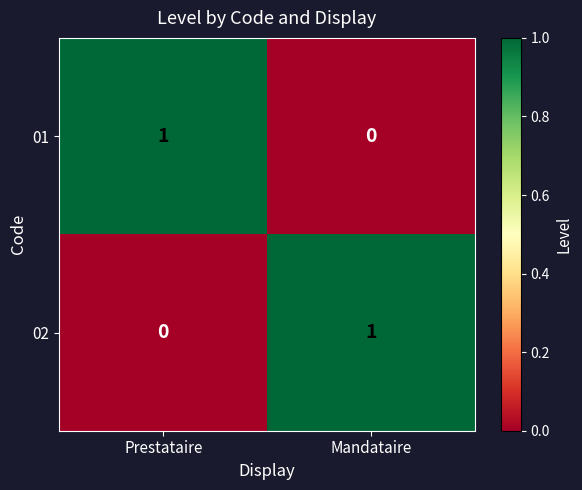

Is it true that 01 equals 1 at Prestataire?

True